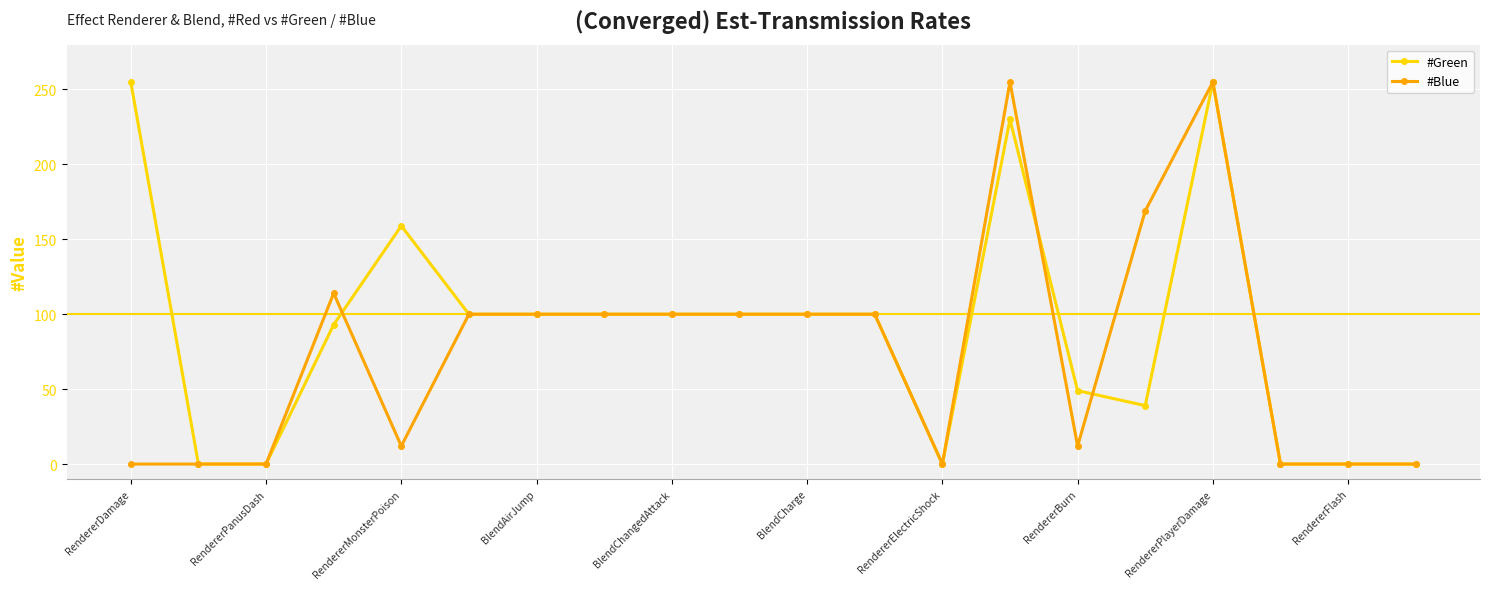

Reading left to right, what are all the values shown in this chart?

#Green: 255	0	0	93	159	100	100	100	100	100	100	100	0	230	49	39	255	0	0	0
#Blue: 0	0	0	114	12	100	100	100	100	100	100	100	0	255	12	169	255	0	0	0